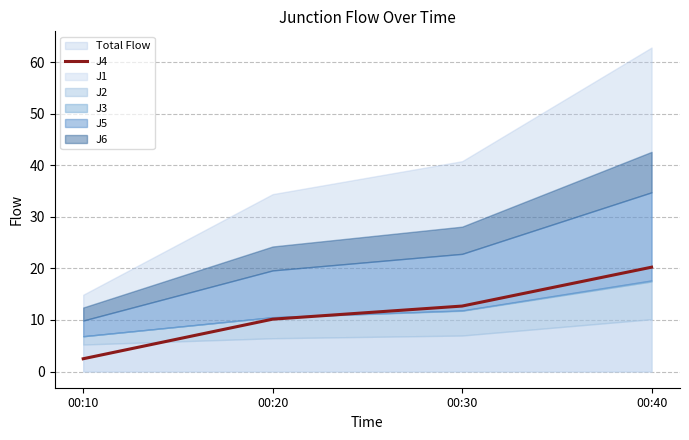

Does the chart have visible grid lines?

Yes